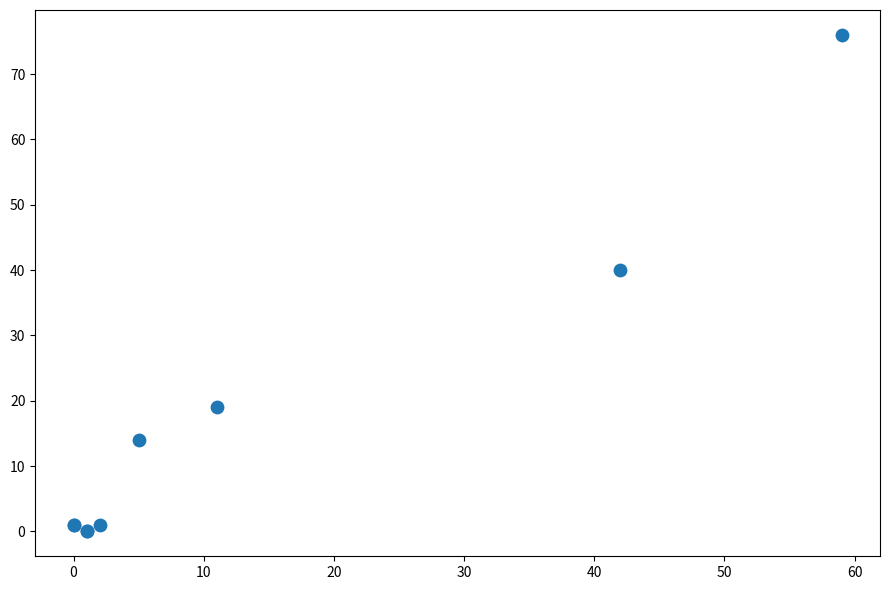

What Y value in the scatter plot is closest to 38?

40